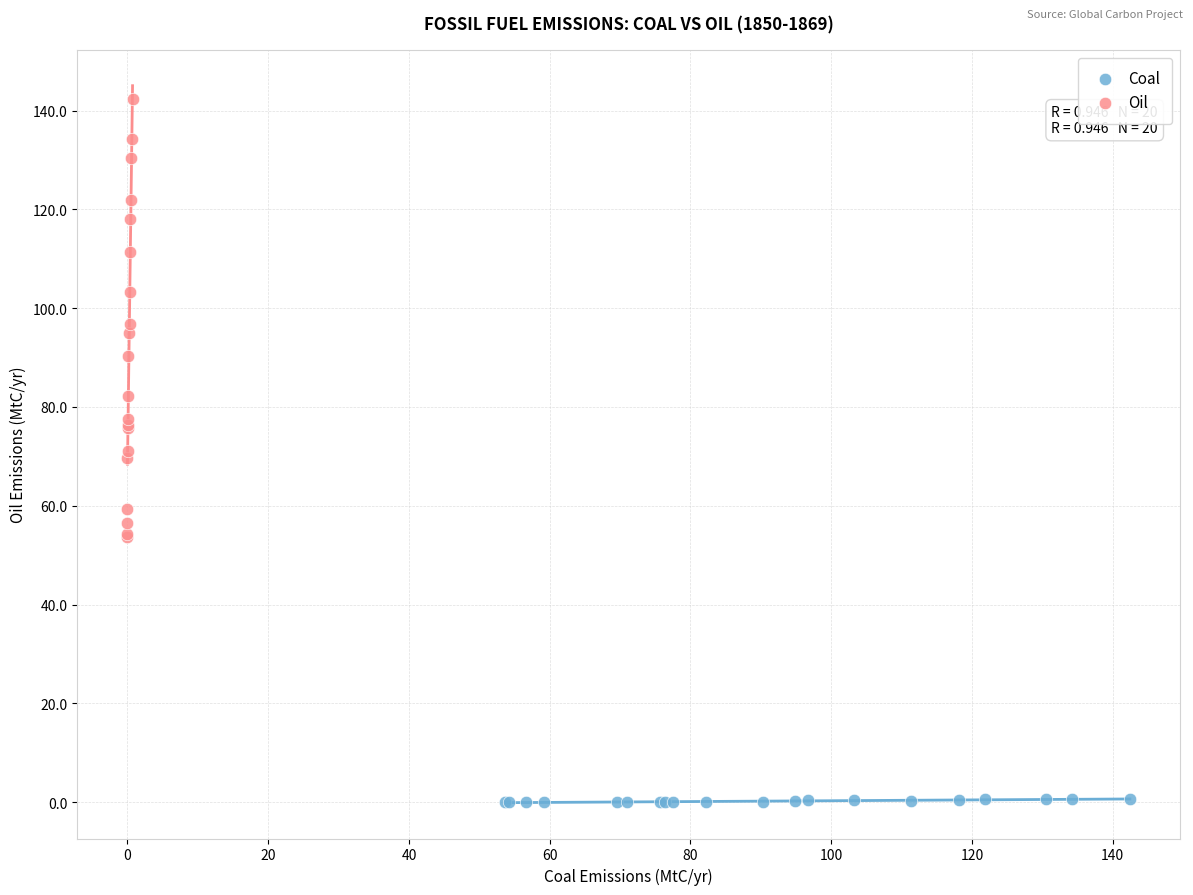

Which series contains the lowest Y value?

Coal